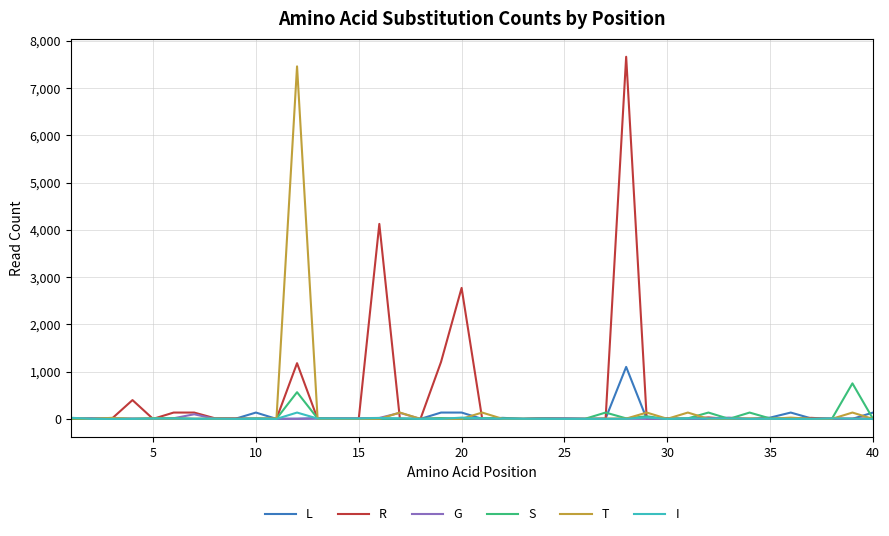

What is the greatest value displayed?

7663